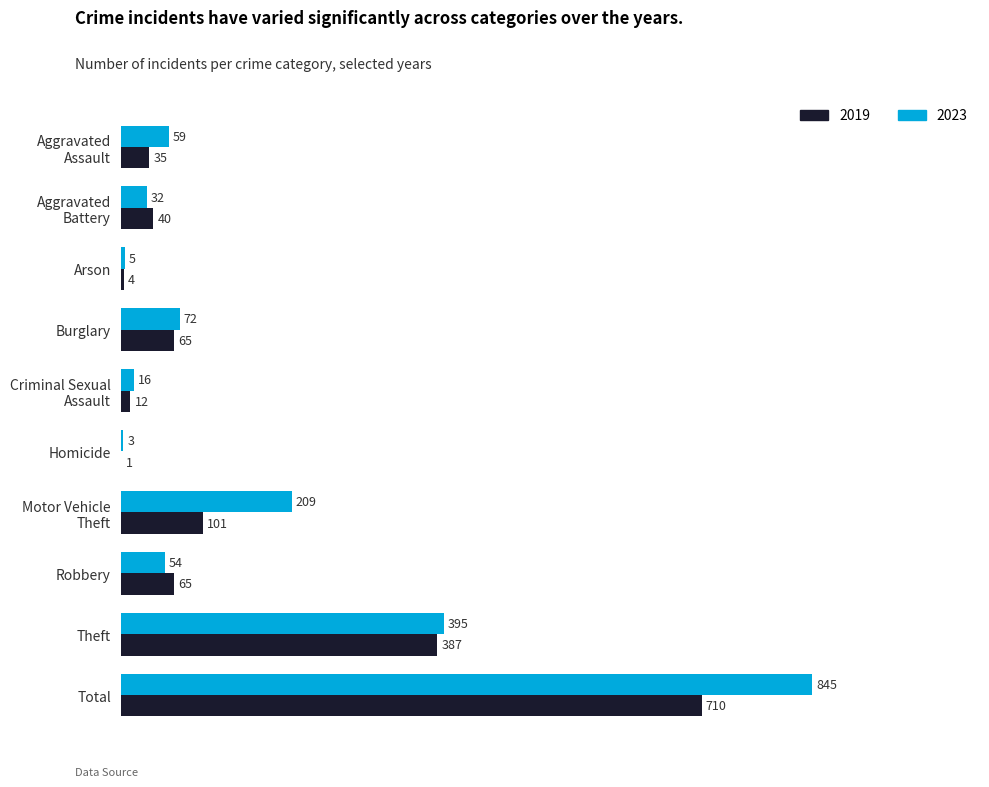

What are all the series names shown in the legend?

2019, 2023